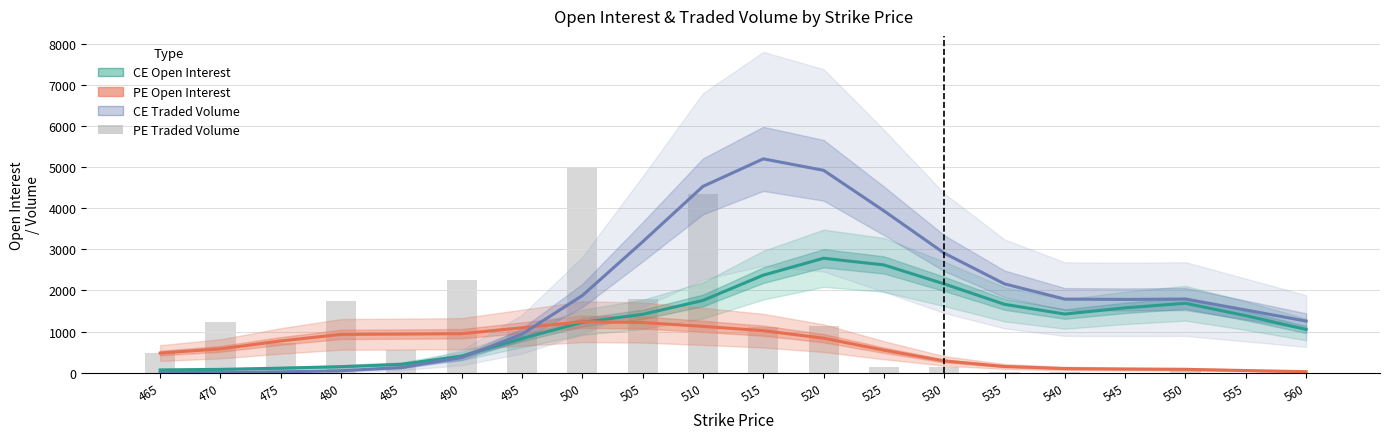

What is the difference between the highest and lowest values at 550?

1759.8